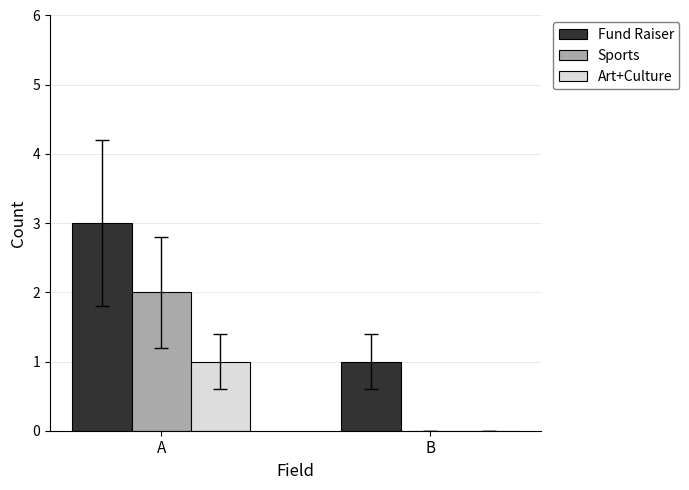

What is the total value across all series at B?

1